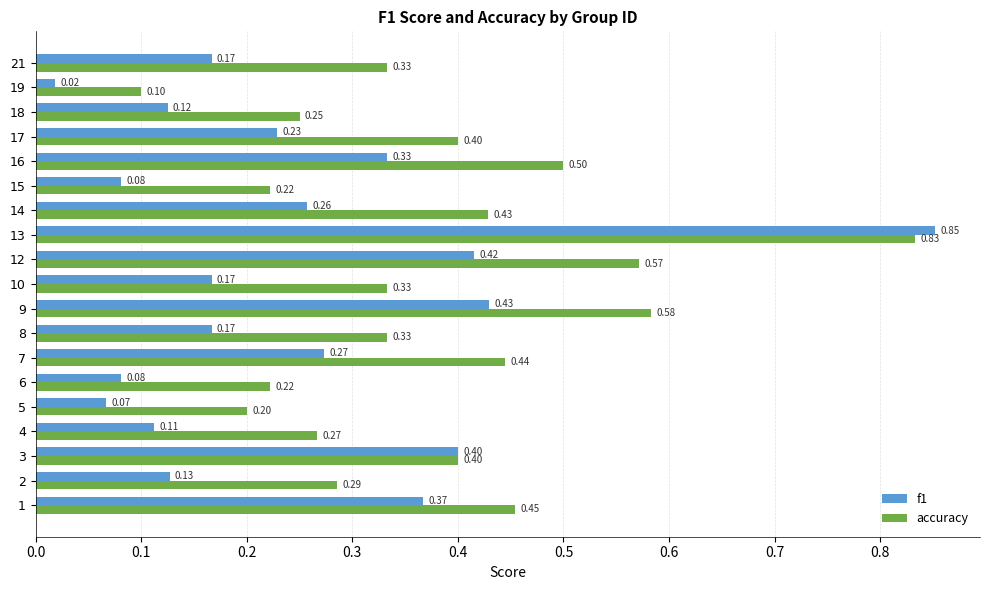

List the series in order of their overall mean, lowest first.

f1, accuracy